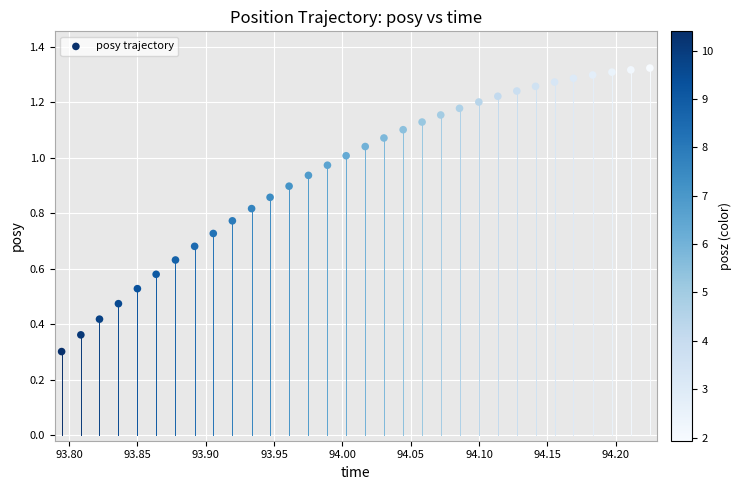

What Y value in the scatter plot is closest to 0?

0.3